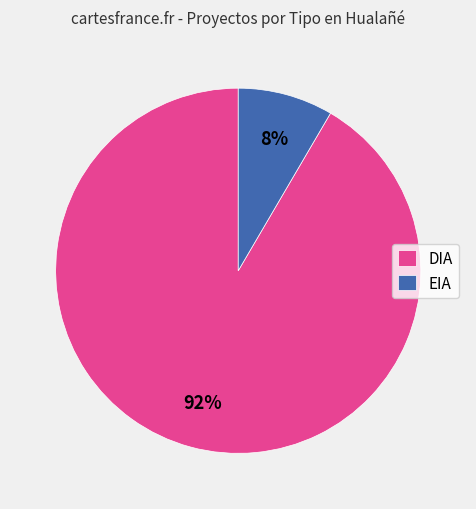

Approximately how many times larger is the value at EIA compared to DIA?

0.1